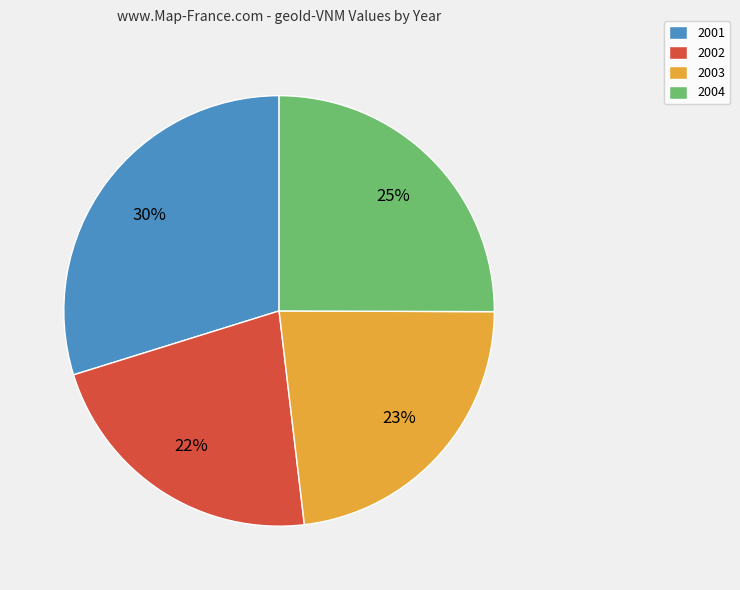

Is there any slice that represents more than half of the pie?

No